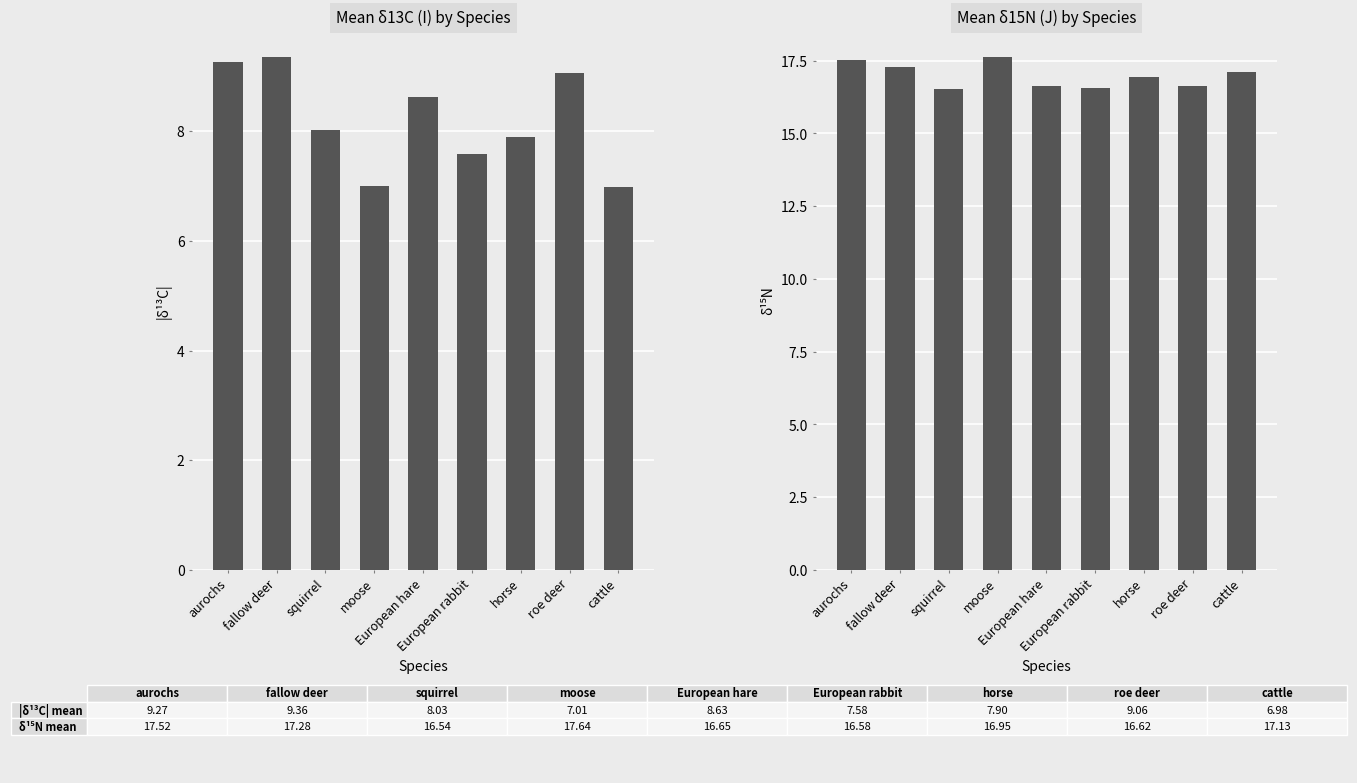

What is the minimum value shown in the chart?

7.0